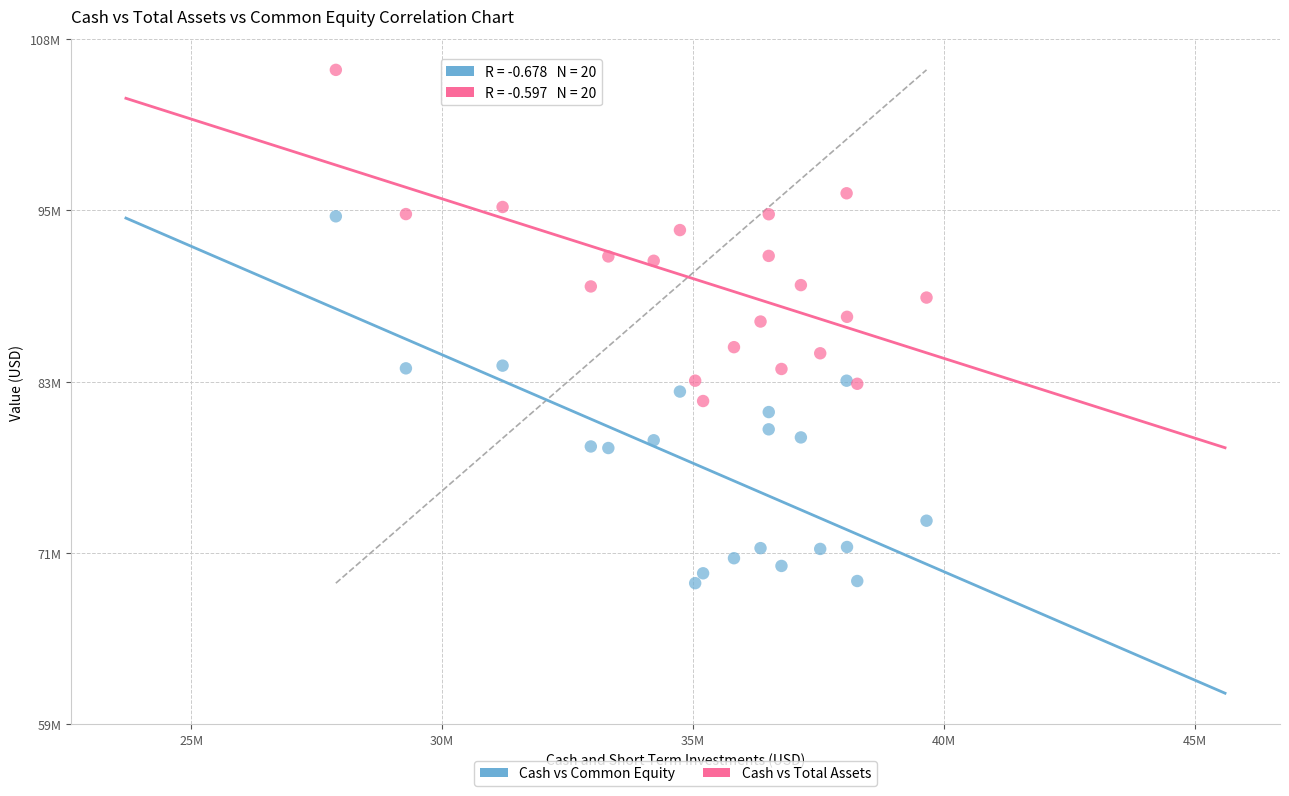

Which series reaches the minimum Y coordinate?

Cash vs Common Equity